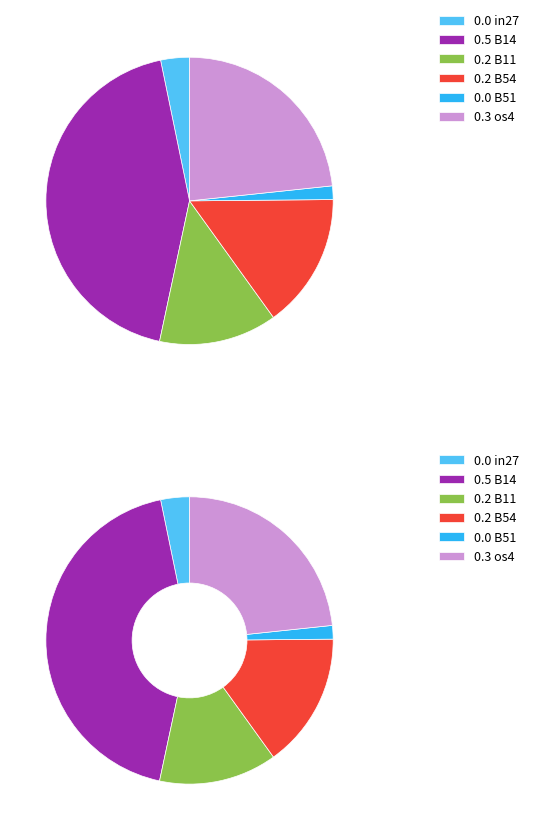

True or false: B11 accounts for 20% of the total.

False